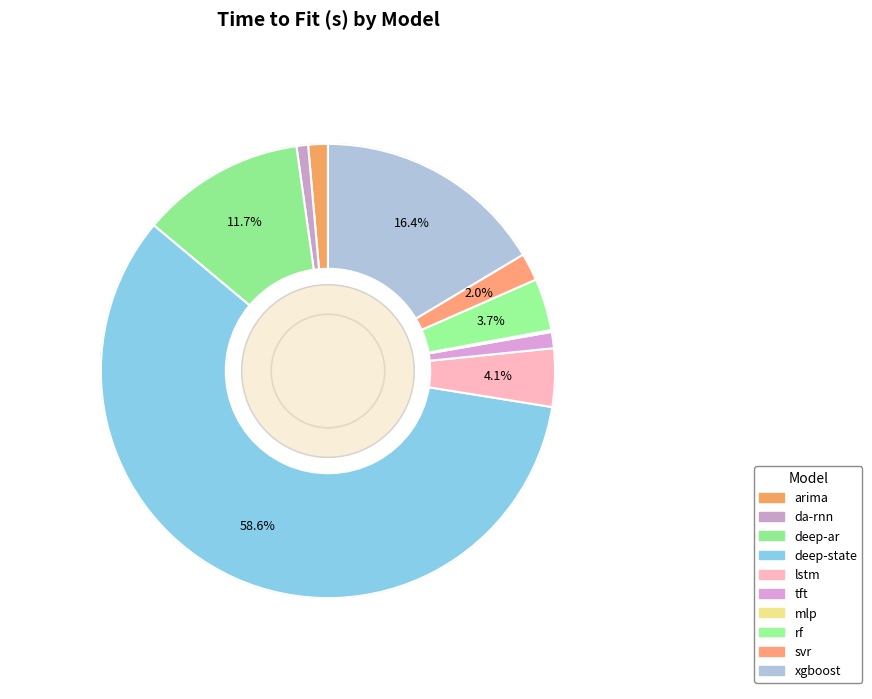

Which category accounts for the majority?

deep-state